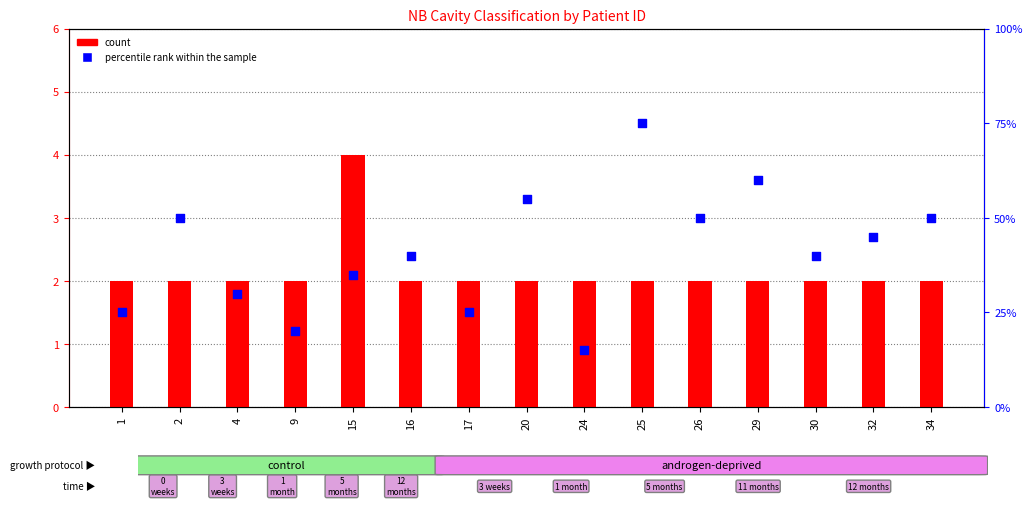

Which series reaches the minimum Y coordinate?

count